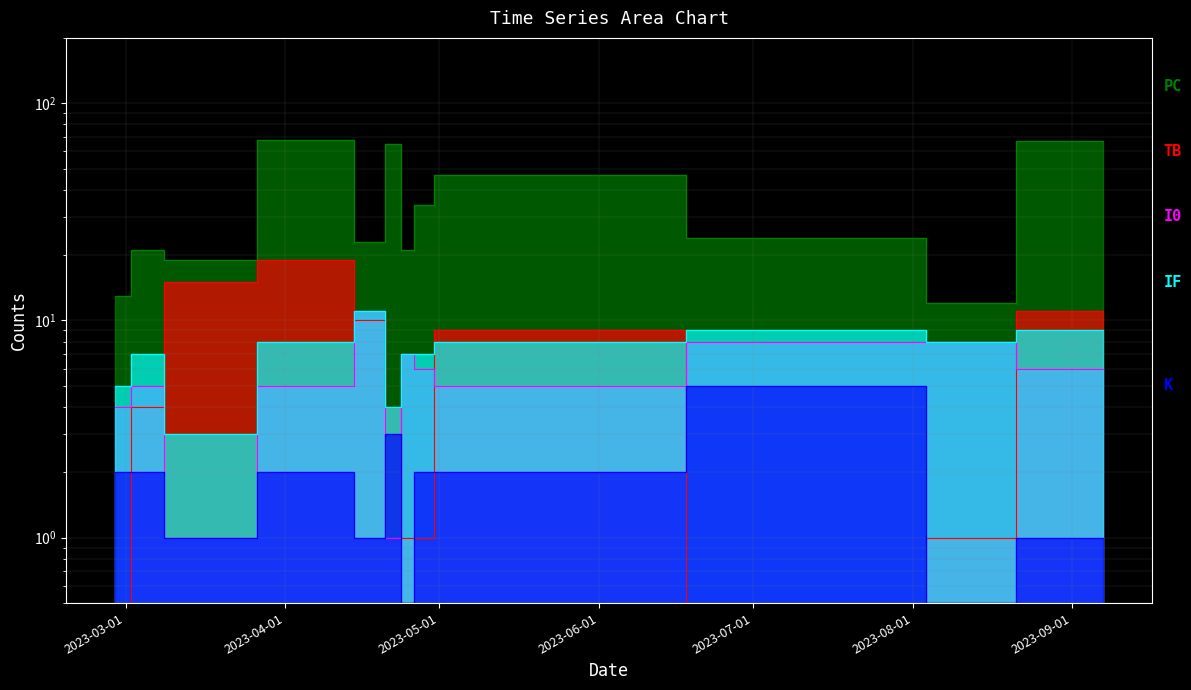

The value of PC at 2023-03-05 is 21.0. True or false?

True